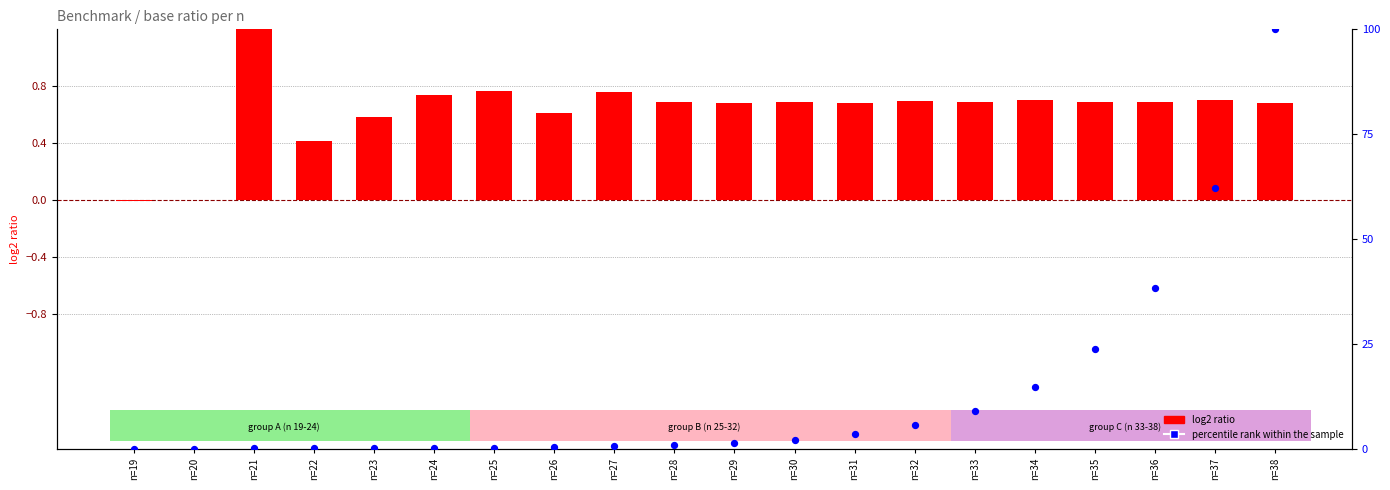

Which series contains the lowest Y value?

log2 ratio